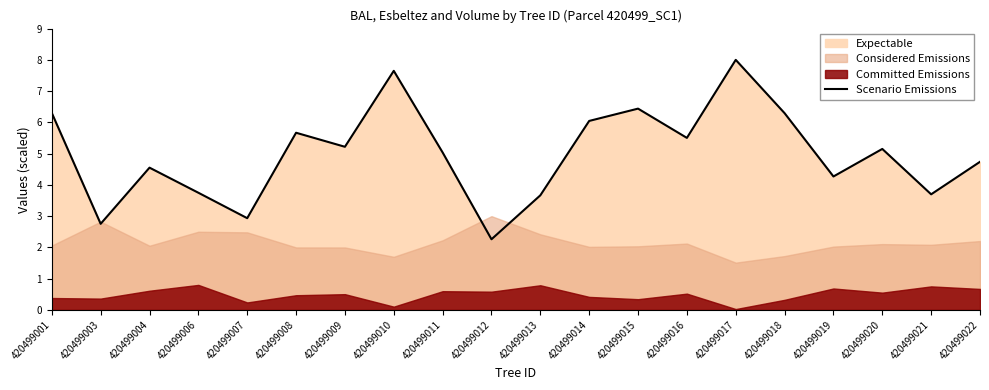

Count the number of values greater than 5.

11